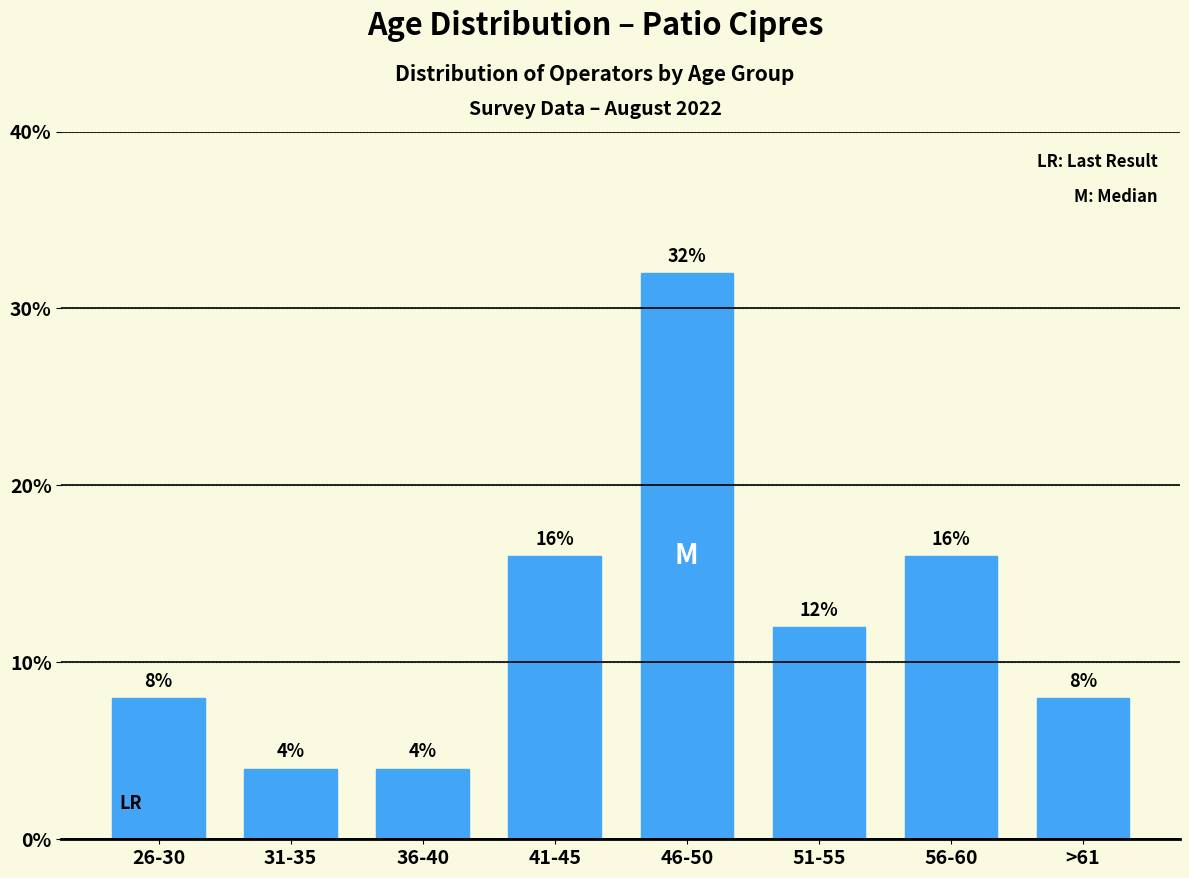

Reading left to right, list all the values displayed in this chart.

8	4	4	16	32	12	16	8